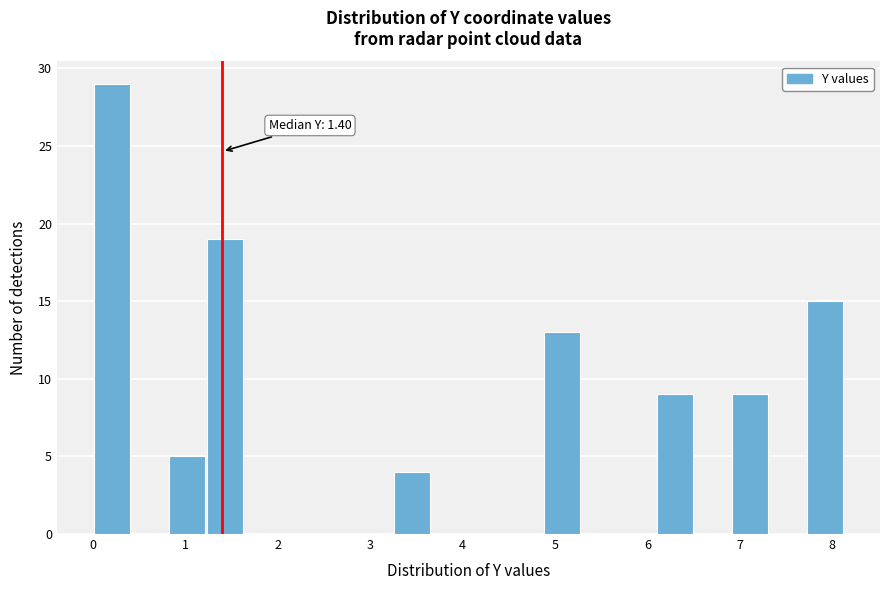

Over which range of the x-axis is the bar tallest?

0.0 to 0.4